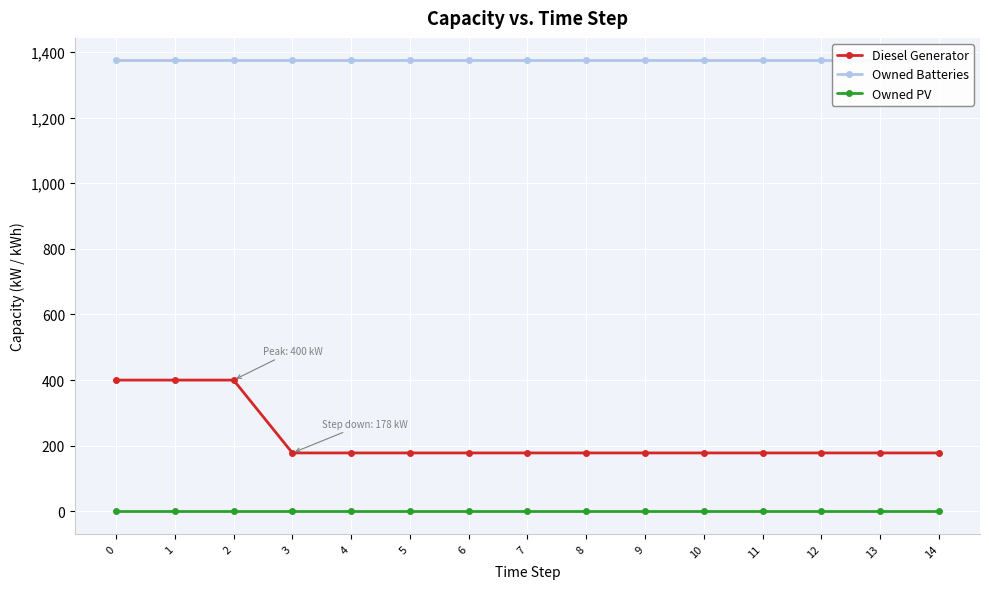

Reading right to left, list all the values displayed in this chart.

Diesel Generator: 14=178	13=178	12=178	11=178	10=178	9=178	8=178	7=178	6=178	5=178	4=178	3=178	2=400	1=400	0=400
Owned Batteries: 14=1374	13=1374	12=1374	11=1374	10=1374	9=1374	8=1374	7=1374	6=1374	5=1374	4=1374	3=1374	2=1374	1=1374	0=1374
Owned PV: 14=0	13=0	12=0	11=0	10=0	9=0	8=0	7=0	6=0	5=0	4=0	3=0	2=0	1=0	0=0